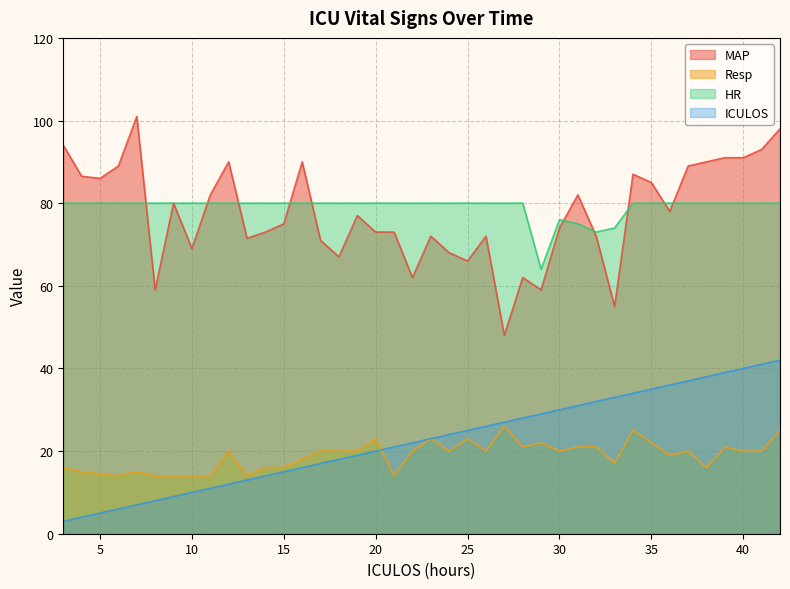

Between 22 and 13, which is larger?

22